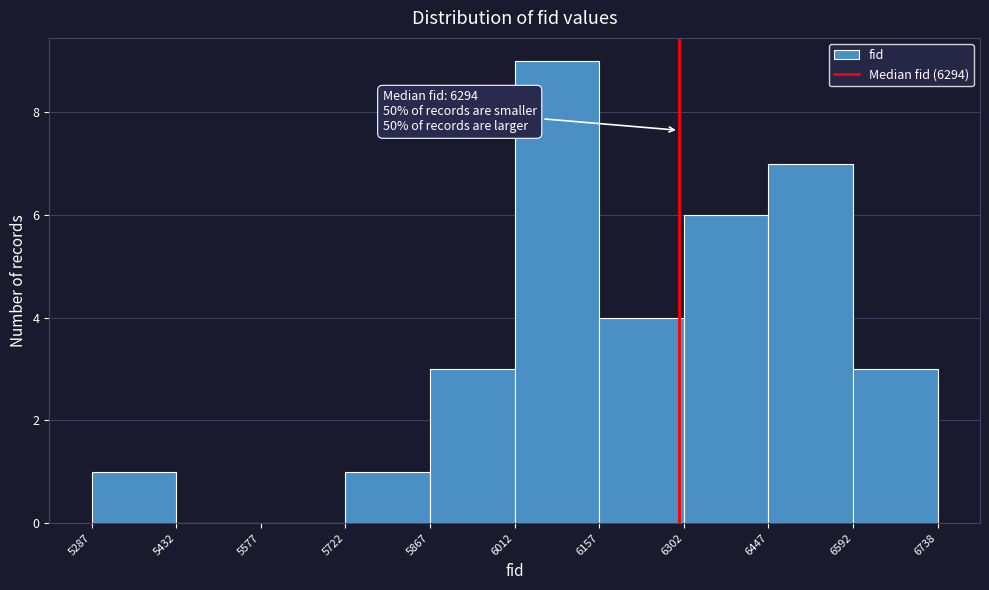

Which range on the x-axis has the tallest bar?

6012 to 6157